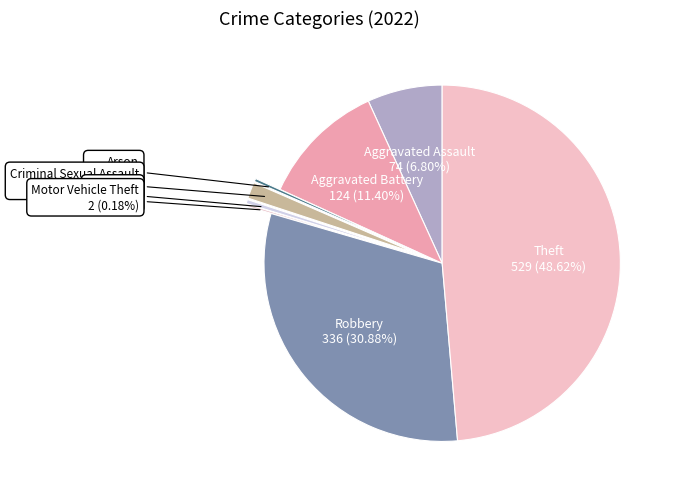

Does Aggravated Assault represent more than half of the total?

No